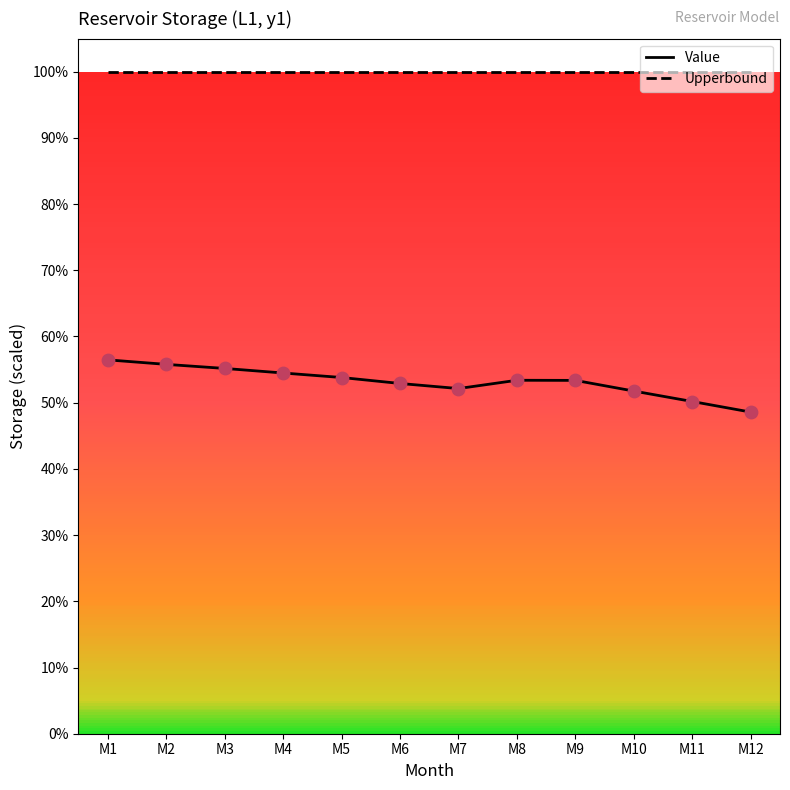

Which series has the widest spread of Y values?

Value